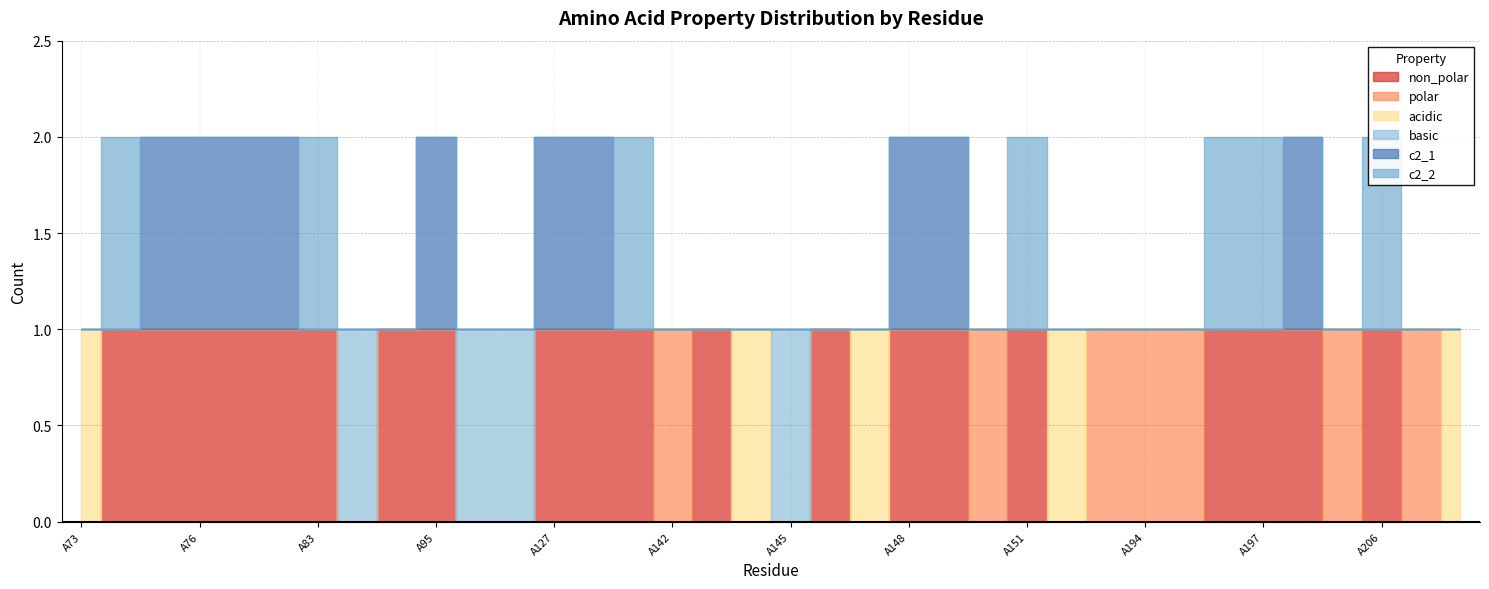

How many data points in non_polar are less than 1?

16